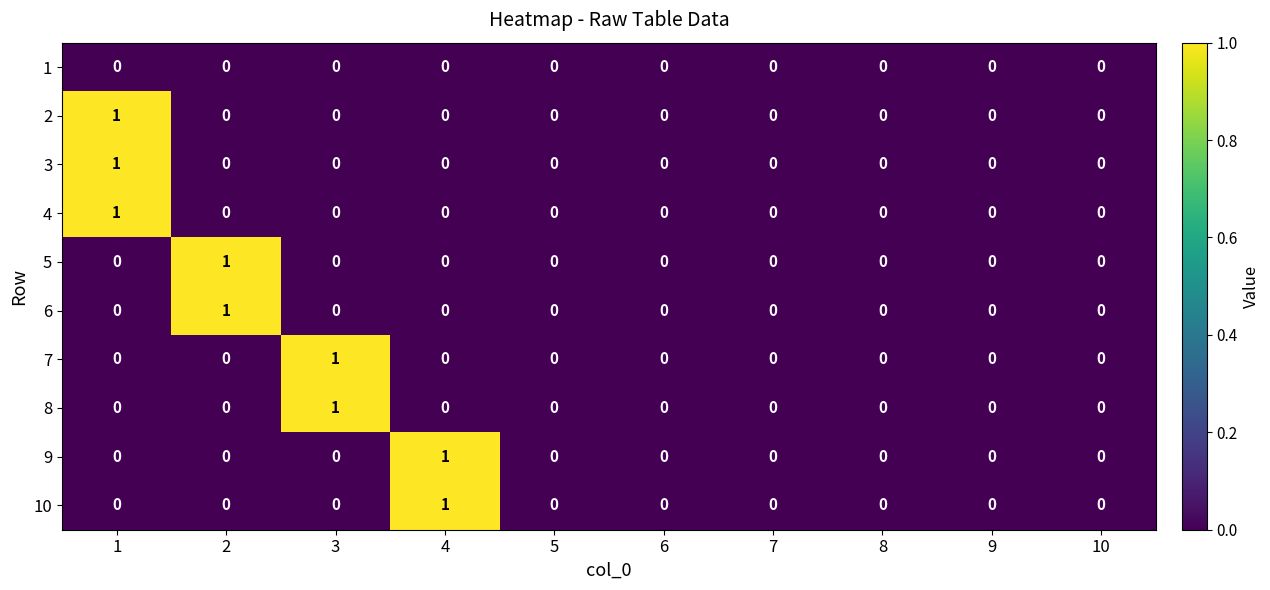

Count the 5 values in the range 0 to 1.

10